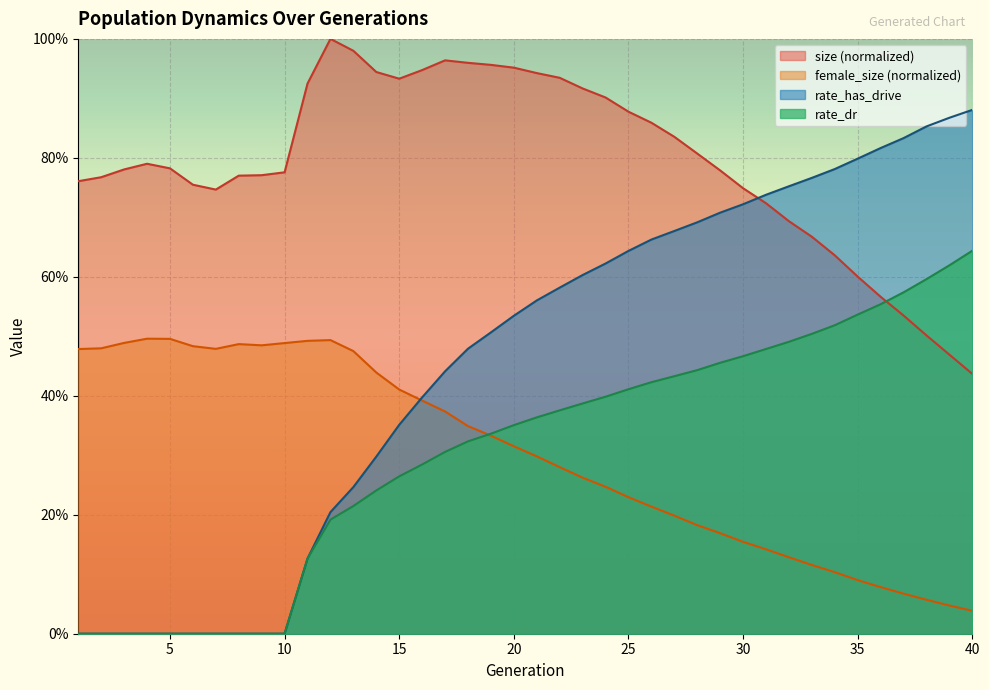

What are all the series names shown in the legend?

size (normalized), female_size (normalized), rate_has_drive, rate_dr